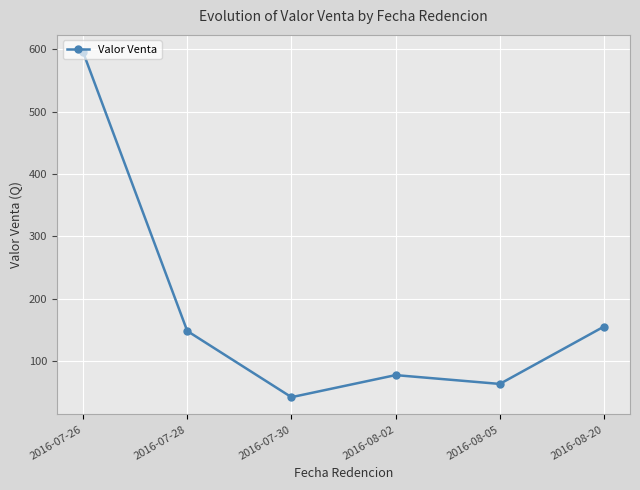

What is the difference between the maximum and second lowest values?

531.7